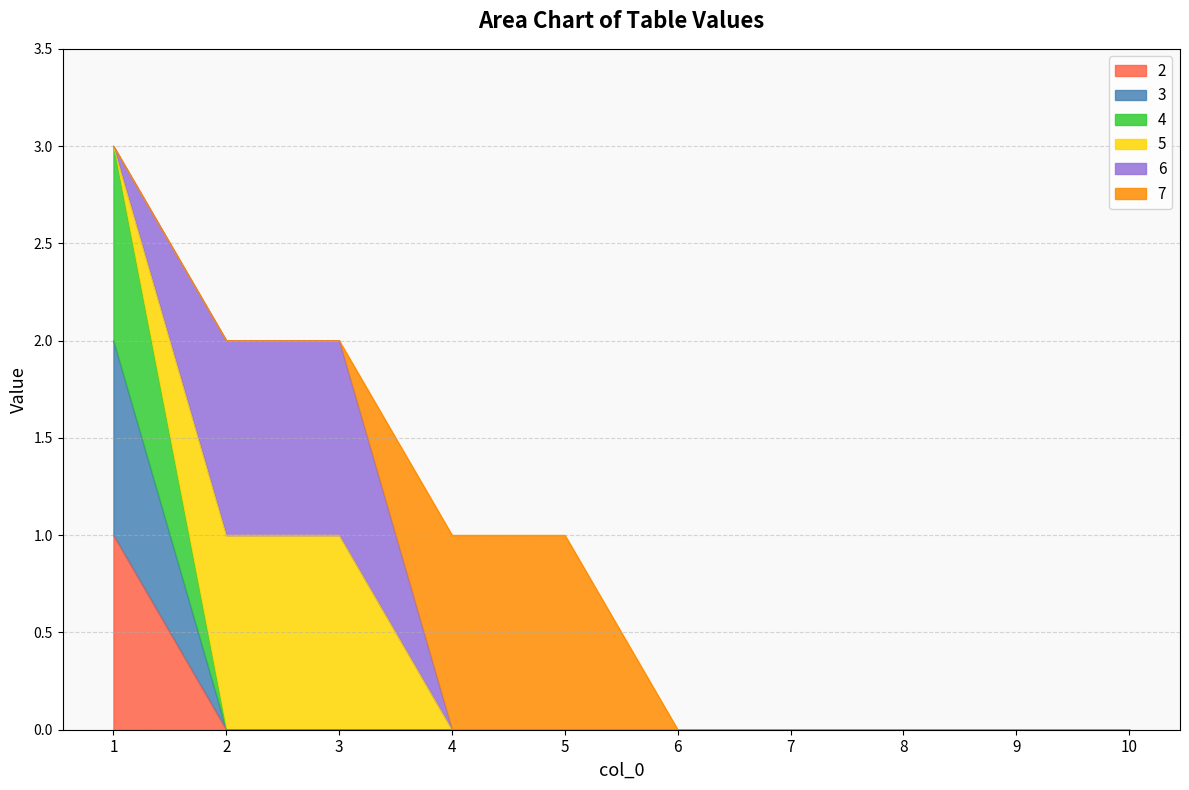

True or false: 4 has a value of -2 at 10.

False